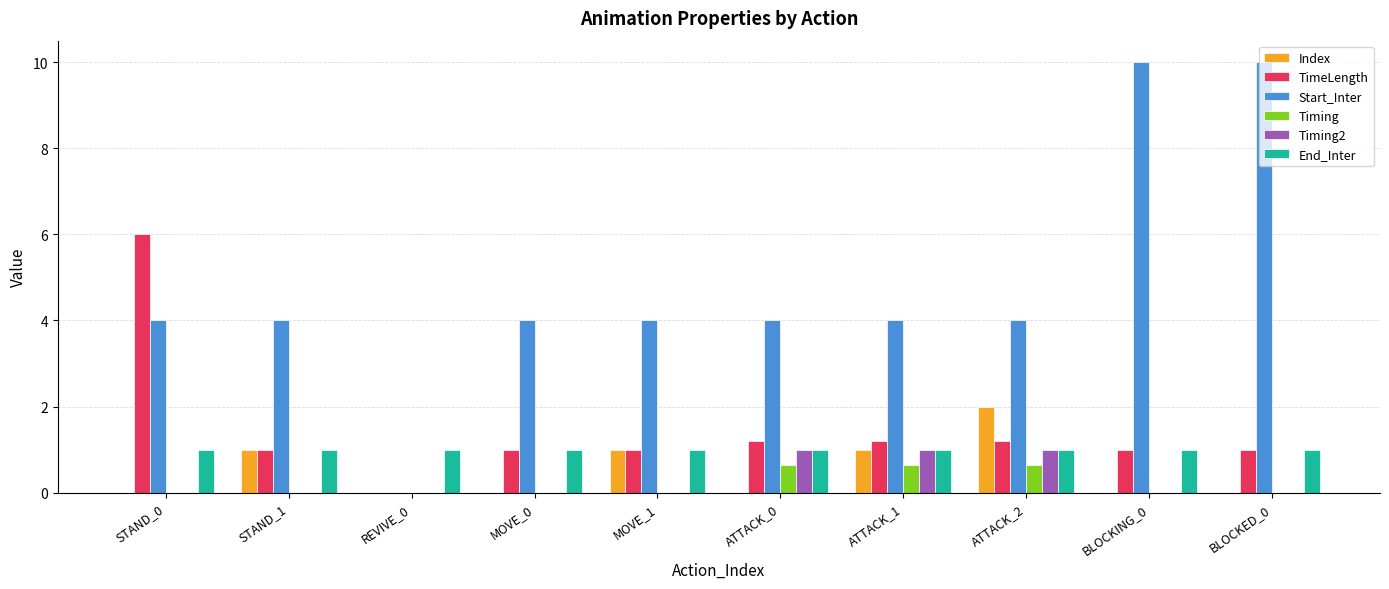

What are all the series names shown in the legend?

Index, TimeLength, Start_Inter, Timing, Timing2, End_Inter